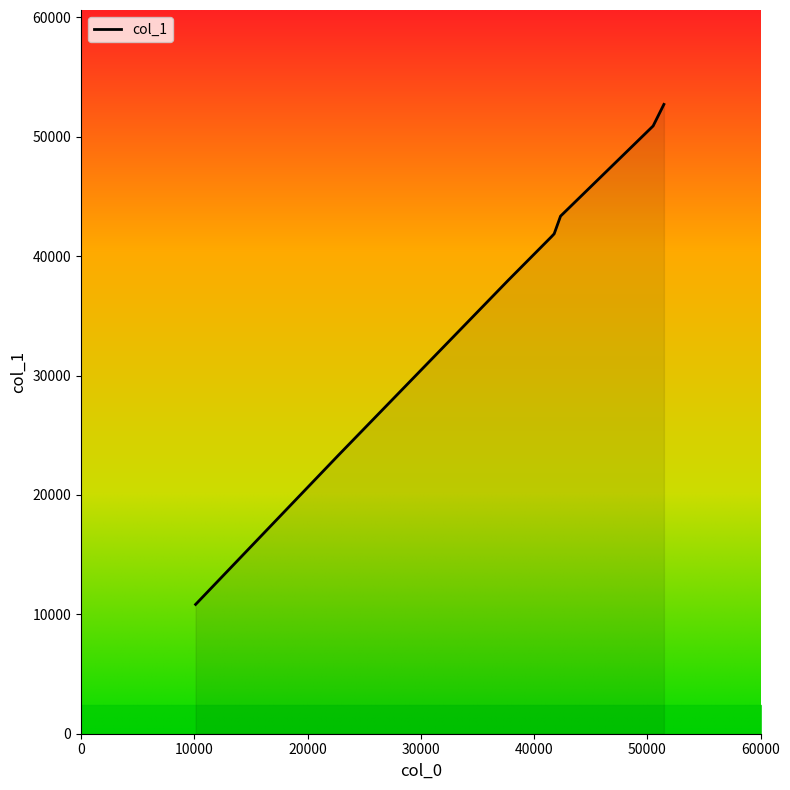

What is the difference between the second highest and second lowest values?

27536